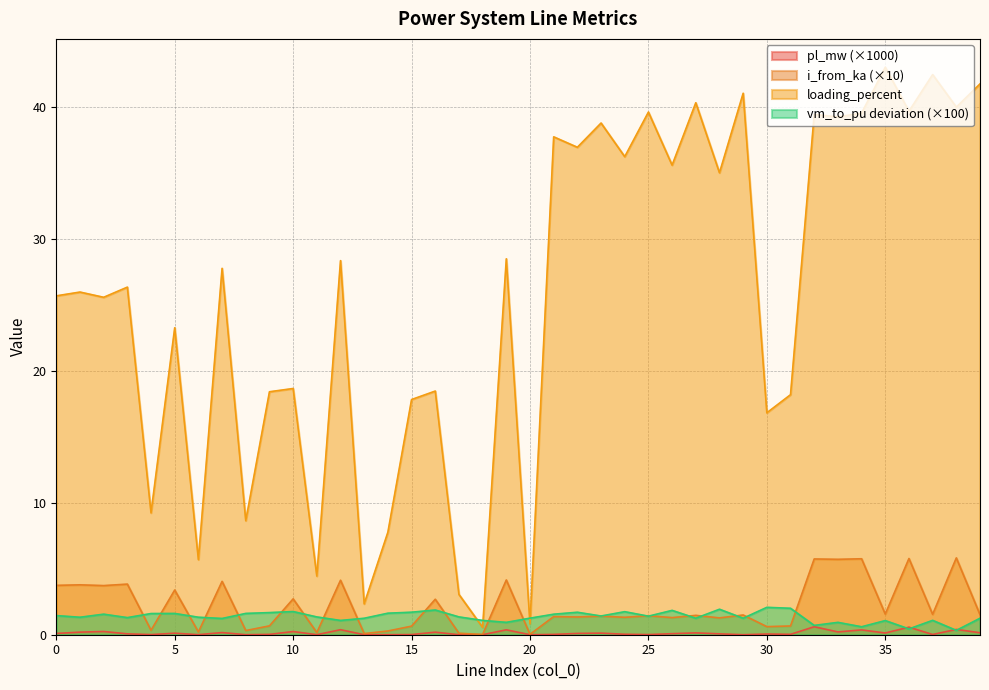

True or false: pl_mw has more than 0 points higher than both neighbors.

True